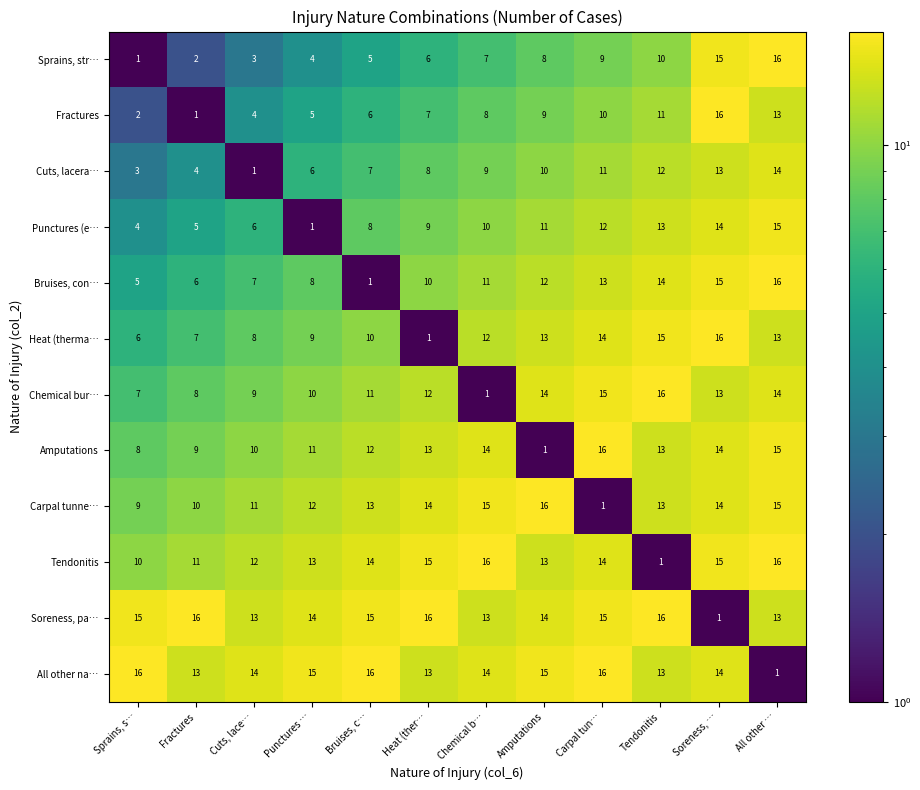

Is the value of Cuts, lacera… at Heat (ther… greater than the value of Heat (therma… at Fractures?

Yes